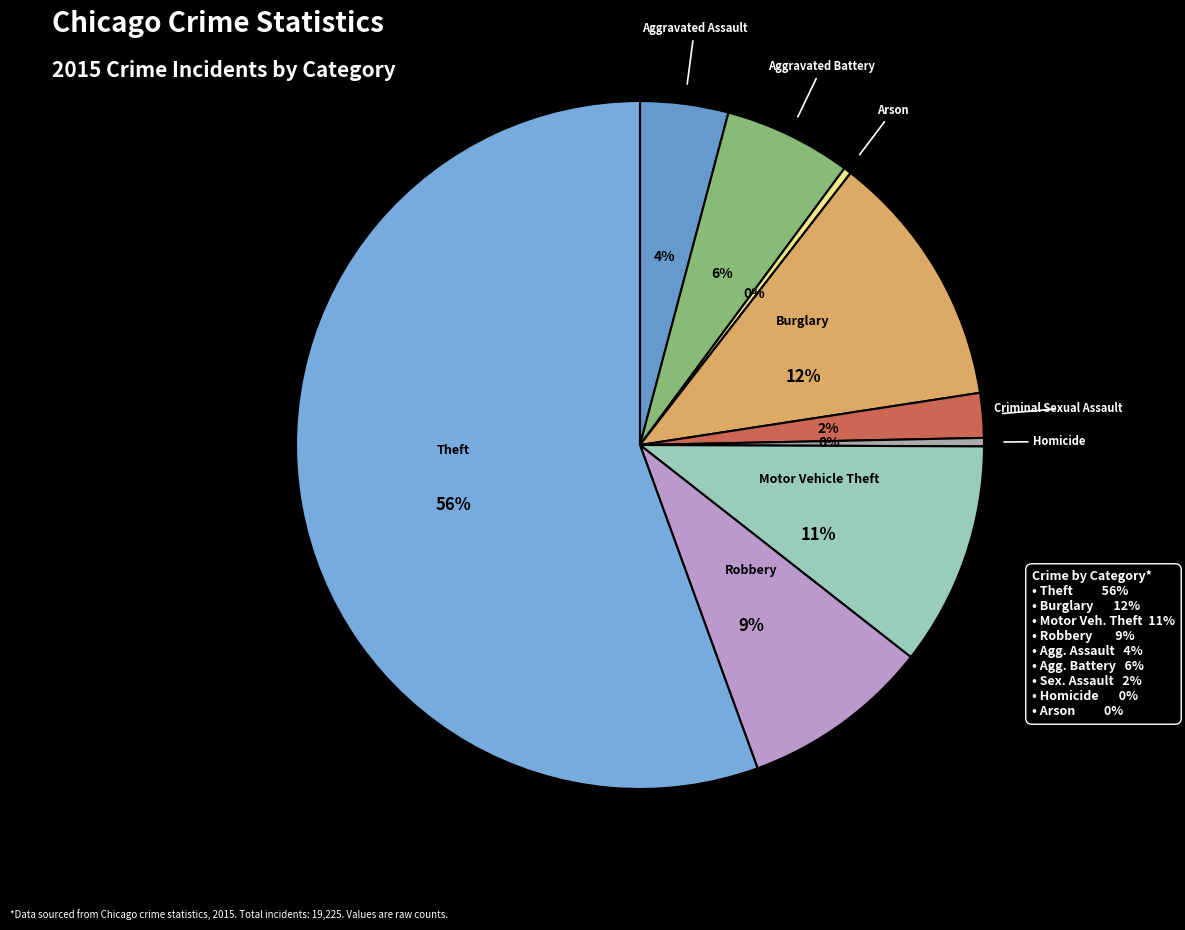

What is the largest slice in the pie chart?

Theft